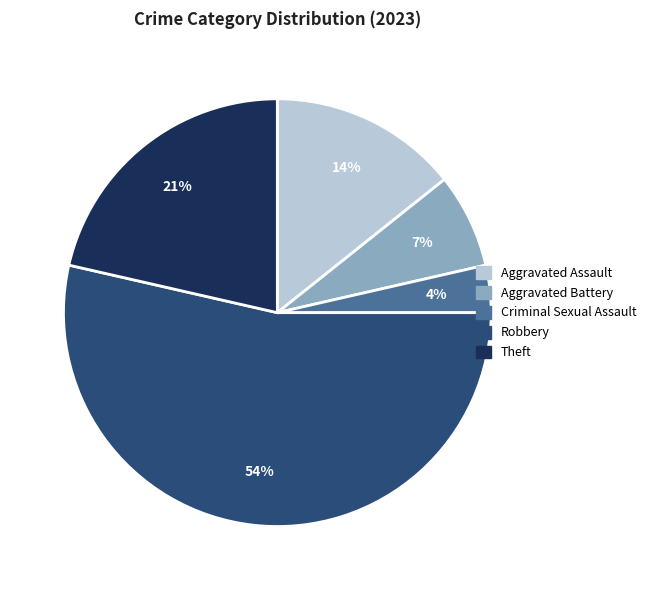

Rank the categories by value from highest to lowest.

Robbery, Theft, Aggravated Assault, Aggravated Battery, Criminal Sexual Assault